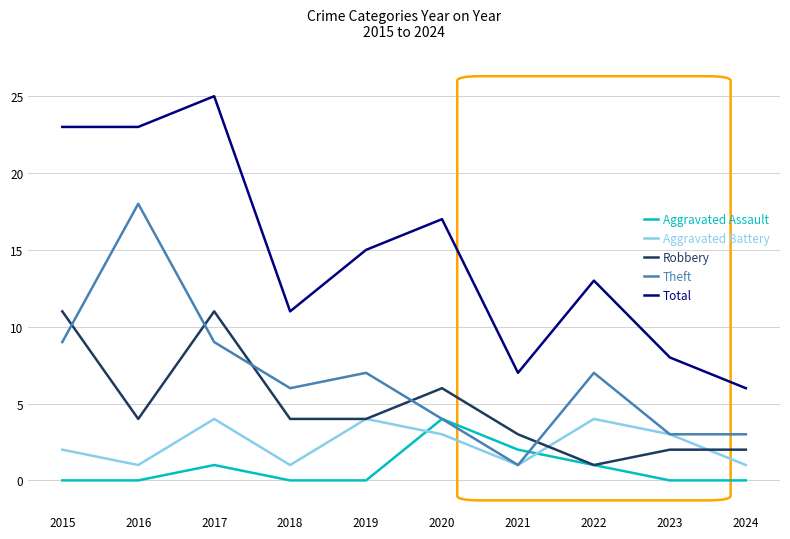

What is the difference between the maximum and second lowest values in the Theft series?

15